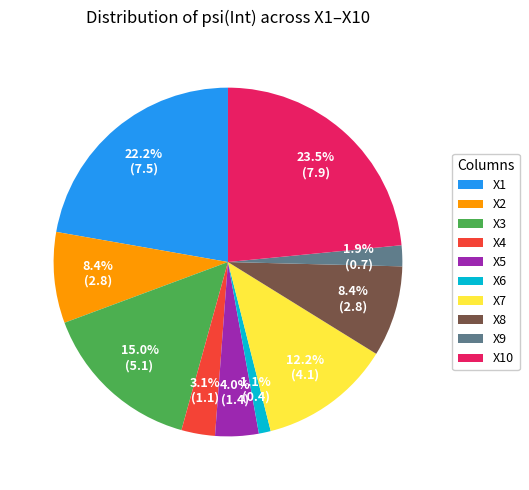

Does any single category account for the majority?

No